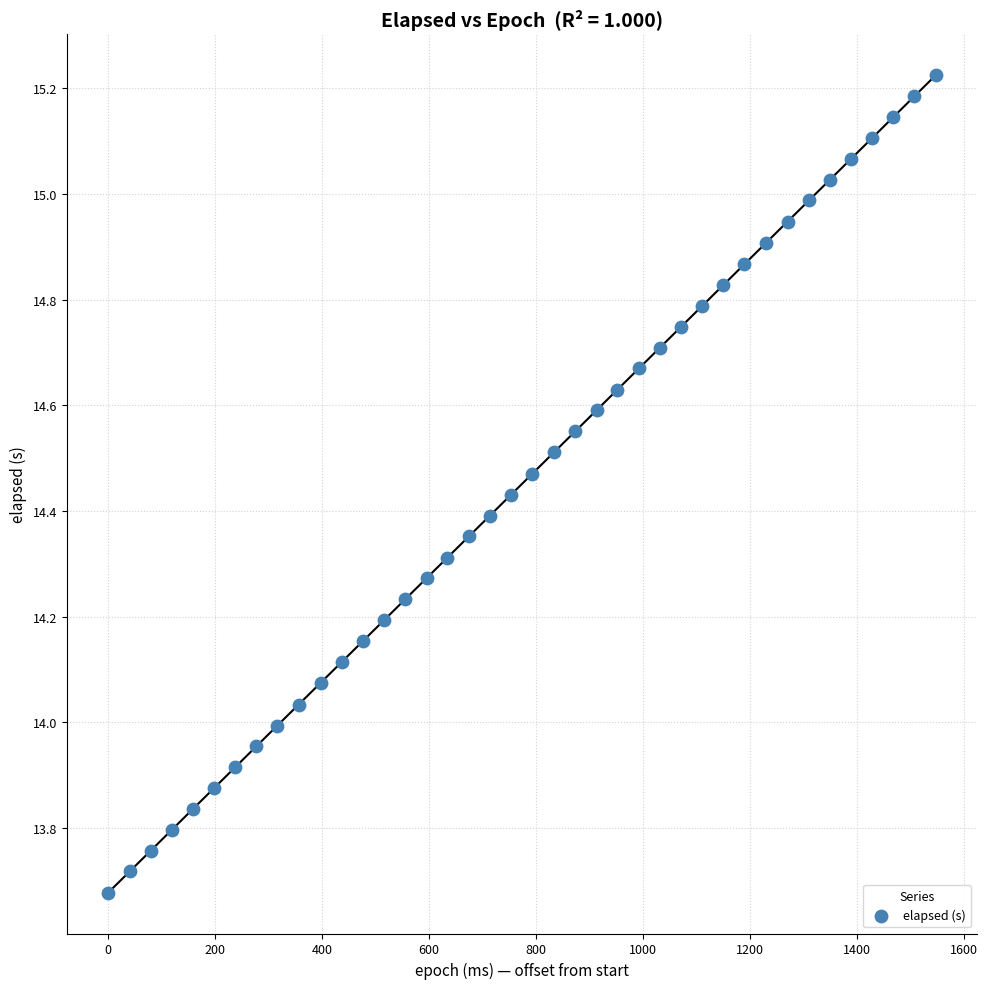

What is the range of Y values (max minus min)?

1.5